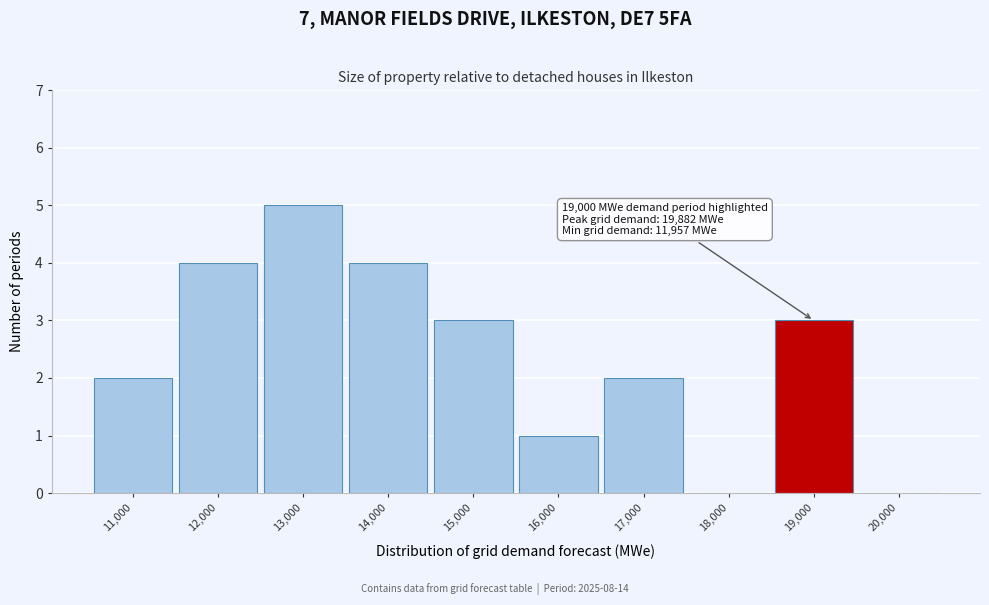

Reading left to right, what are all the values shown in this chart?

11,000=2	12,000=4	13,000=5	14,000=4	15,000=3	16,000=1	17,000=2	18,000=0	19,000=3	20,000=0